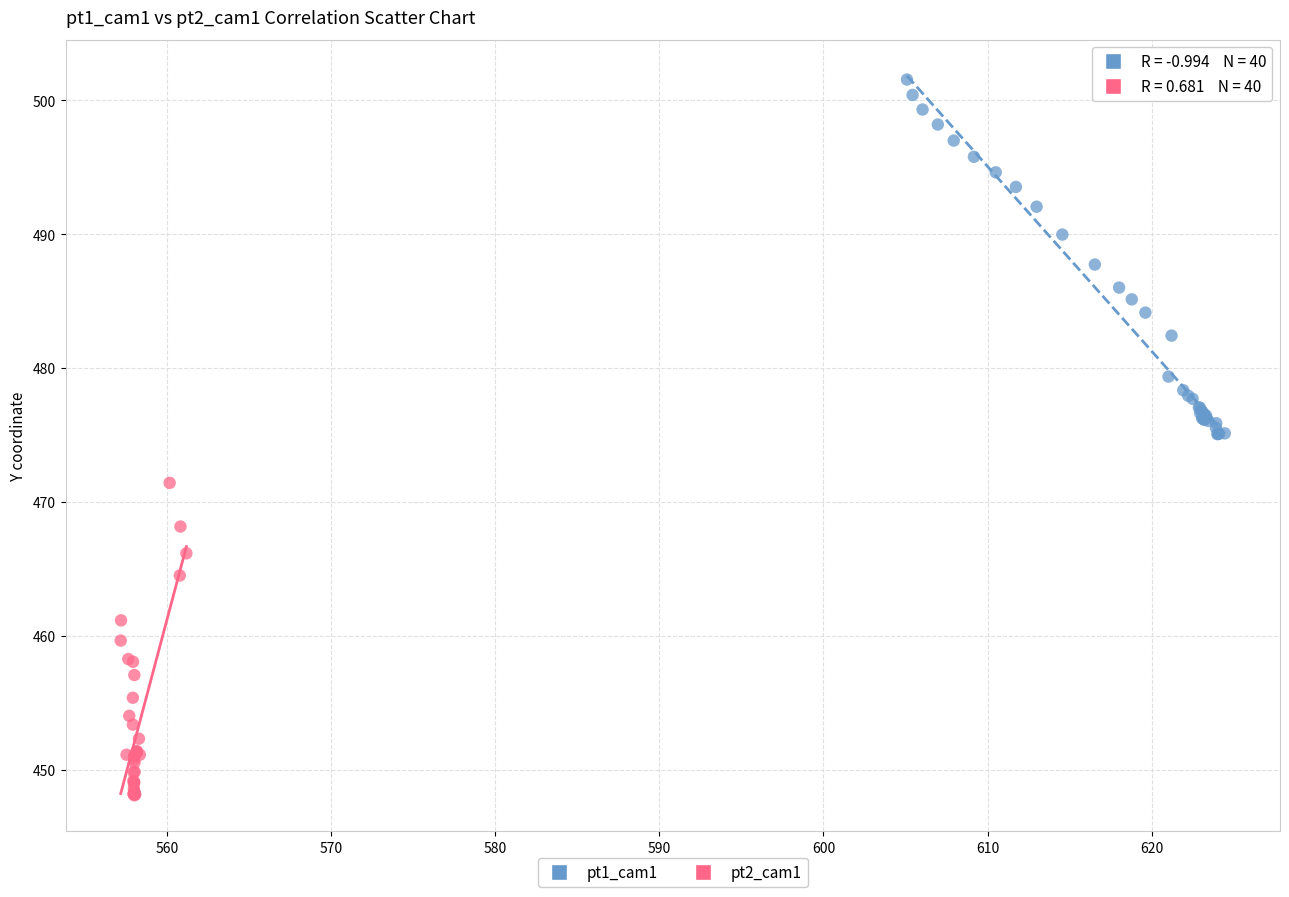

What are all the series names shown in the legend?

pt1_cam1, pt2_cam1